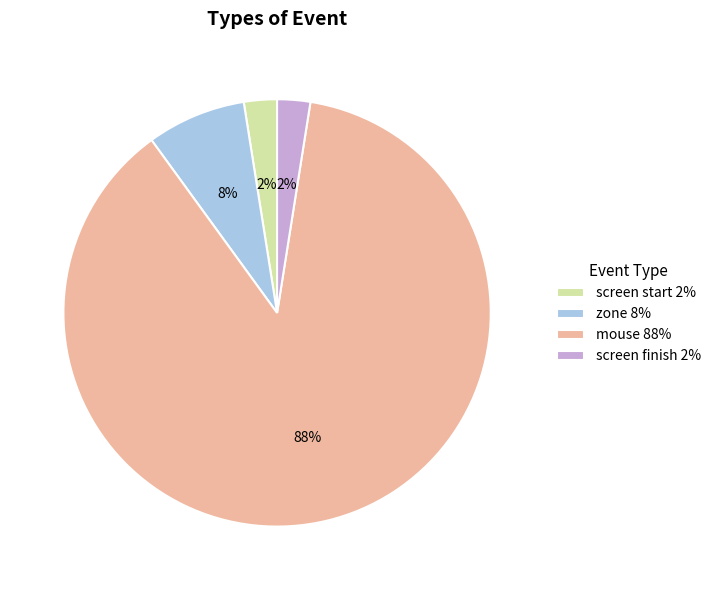

Do zone 8% and screen finish 2% together represent more than half of the pie?

No